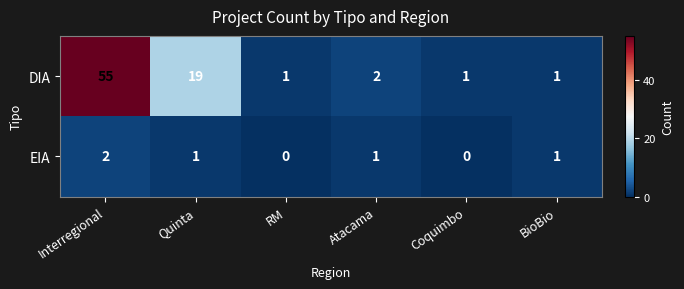

List the series in order of their overall mean, lowest first.

EIA, DIA